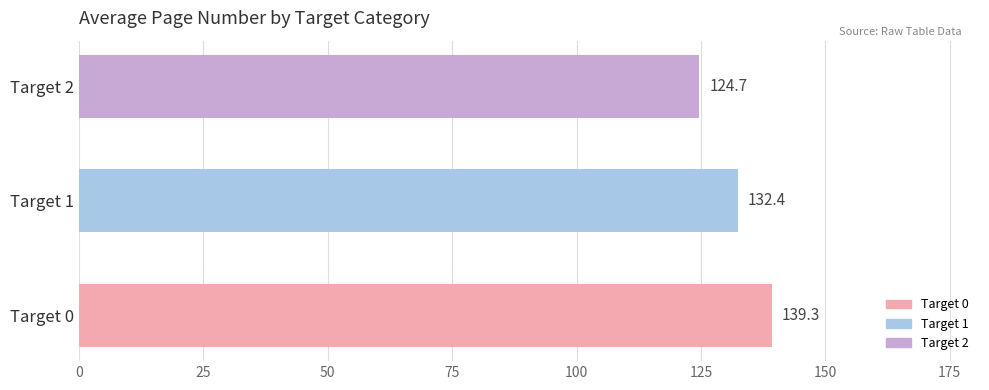

What is the sum of all values?

396.4